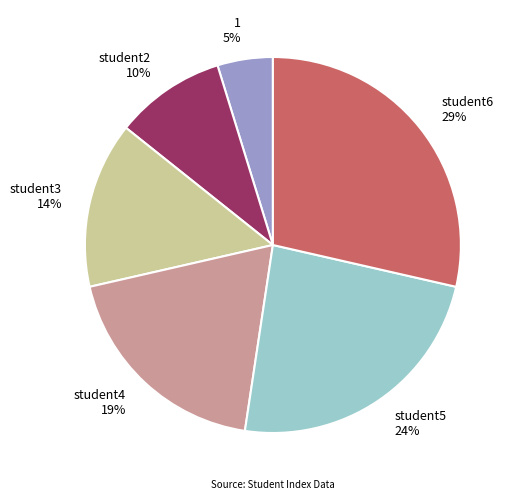

What is the ratio of the value at student2 10% to the value at student4 19%?

0.5